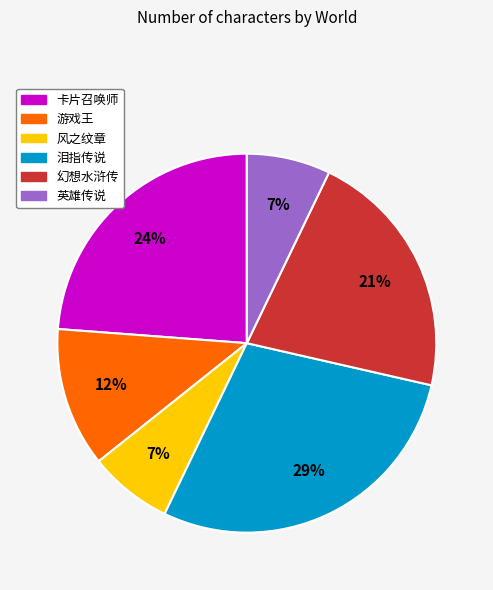

Combined, do 幻想水浒传 and 卡片召唤师 account for over 50%?

No